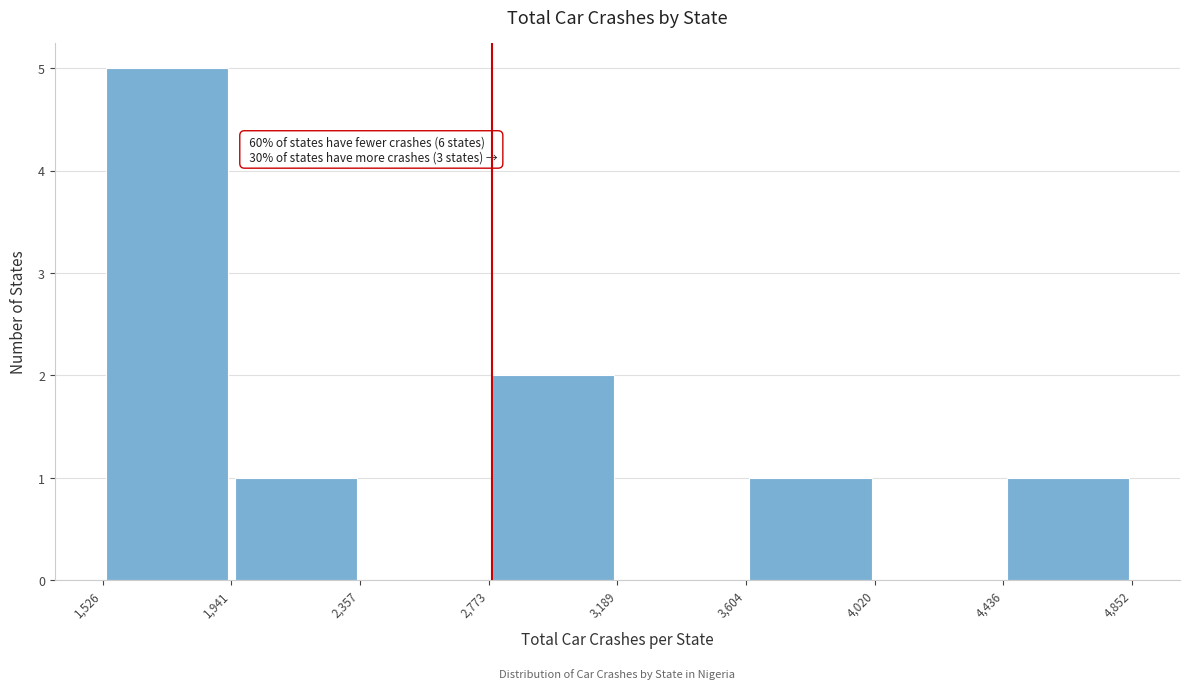

Which range on the x-axis has the tallest bar?

1,526 to 1,941